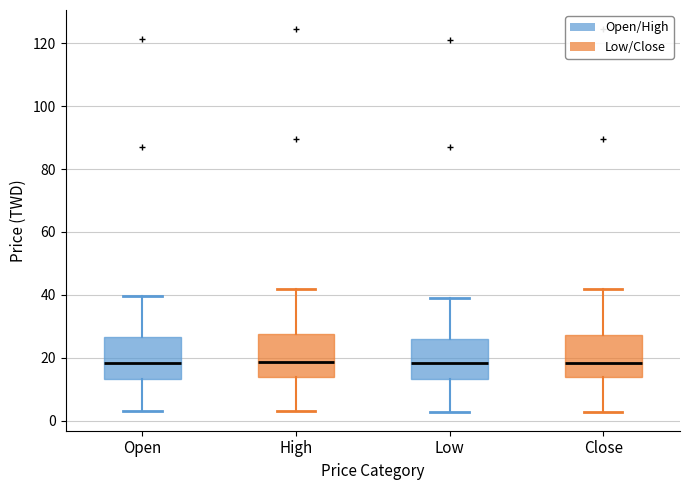

Where is the lower edge of the box for Close on the y-axis? The values are not printed on the chart, so give them approximately, as read against the axis.

14